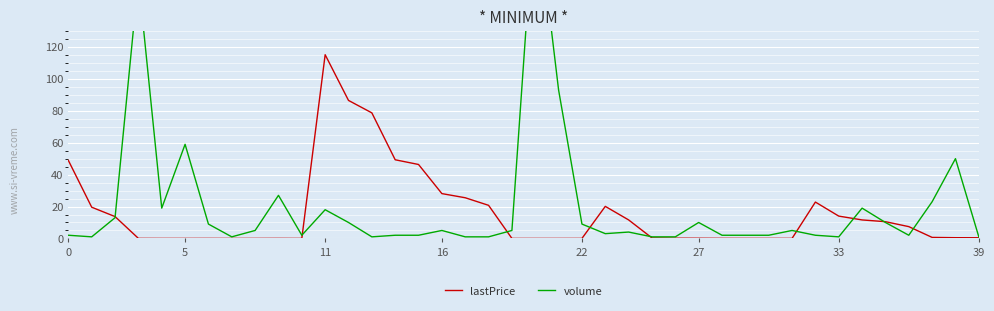

Which series has the largest total across all categories?

volume